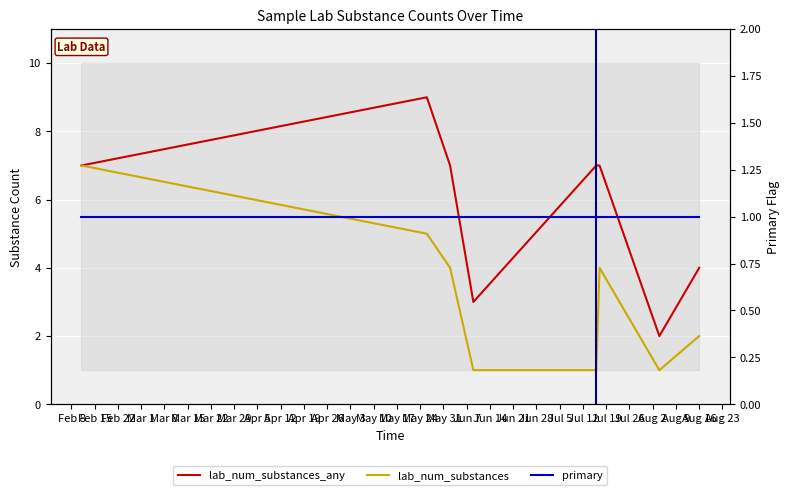

Which category has the highest value in the primary series?

Feb 8